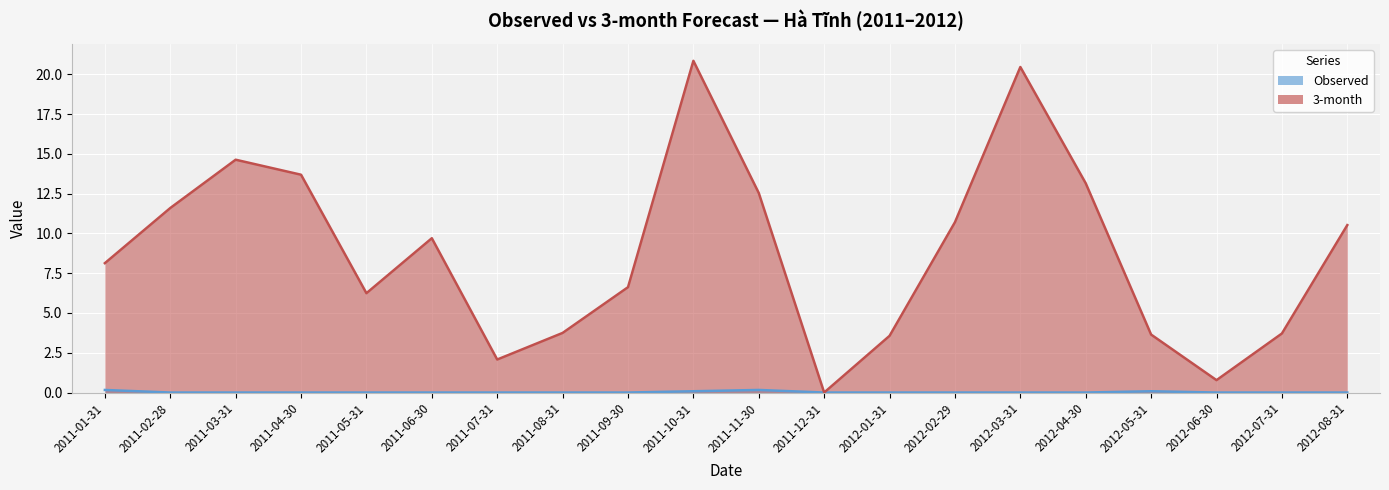

True or false: 3-month has a value of 18.7 at 2012-02-29.

False